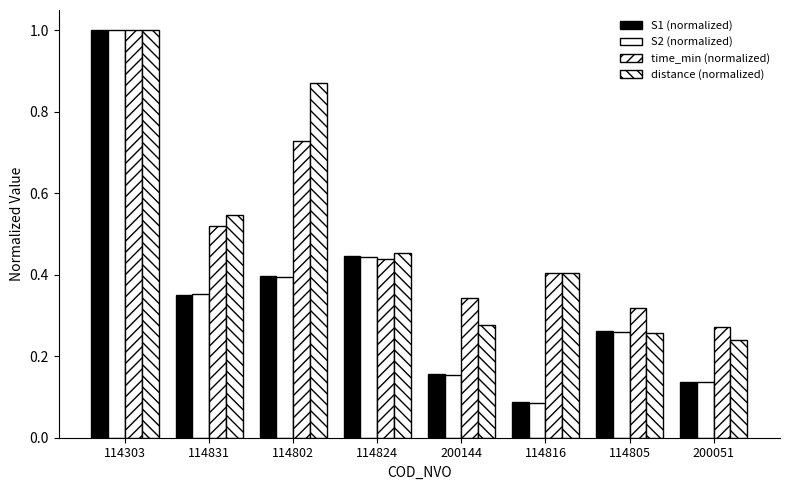

The distance (normalized) series shows 0.4 at 114816. True or false?

True